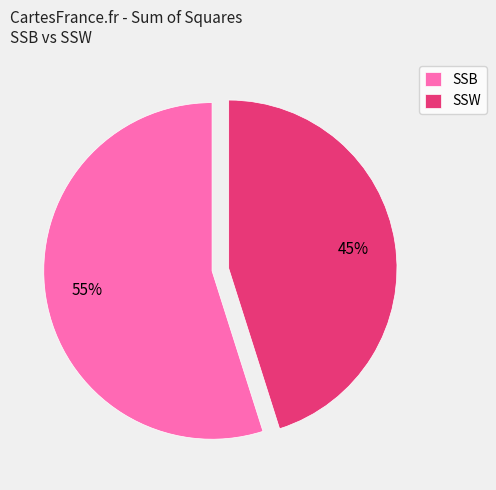

Does any single category account for the majority?

Yes